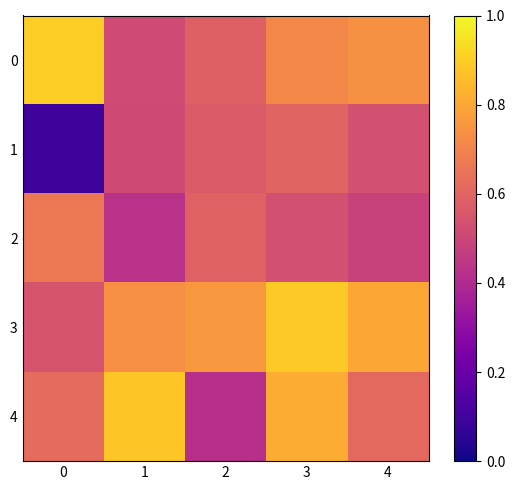

Reading right to left, transcribe all the data shown in this chart.

0: 4=0.7	3=0.7	2=0.6	1=0.5	0=0.9
1: 4=0.5	3=0.6	2=0.6	1=0.5	0=0.1
2: 4=0.5	3=0.5	2=0.6	1=0.4	0=0.7
3: 4=0.8	3=0.9	2=0.8	1=0.7	0=0.5
4: 4=0.6	3=0.8	2=0.4	1=0.9	0=0.6